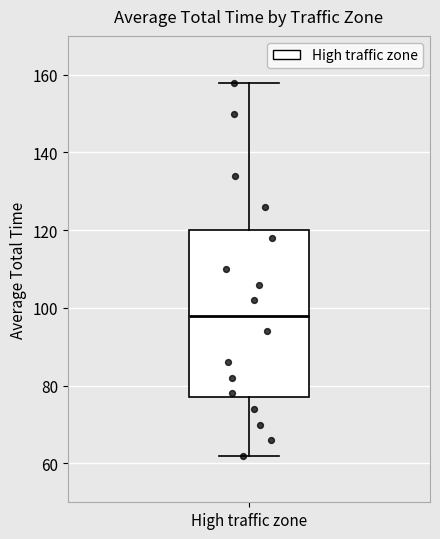

Where is the lower edge of the box for High traffic zone on the y-axis? The values are not printed on the chart, so give them approximately, as read against the axis.

78